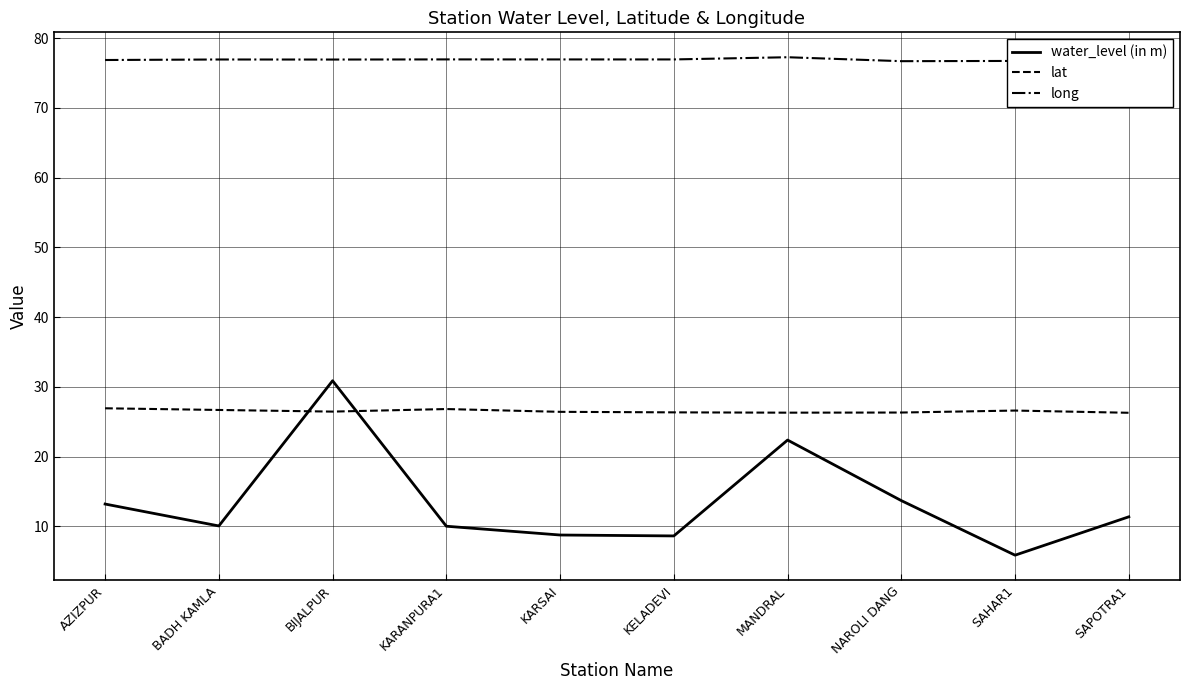

Count the number of categories in the chart.

10